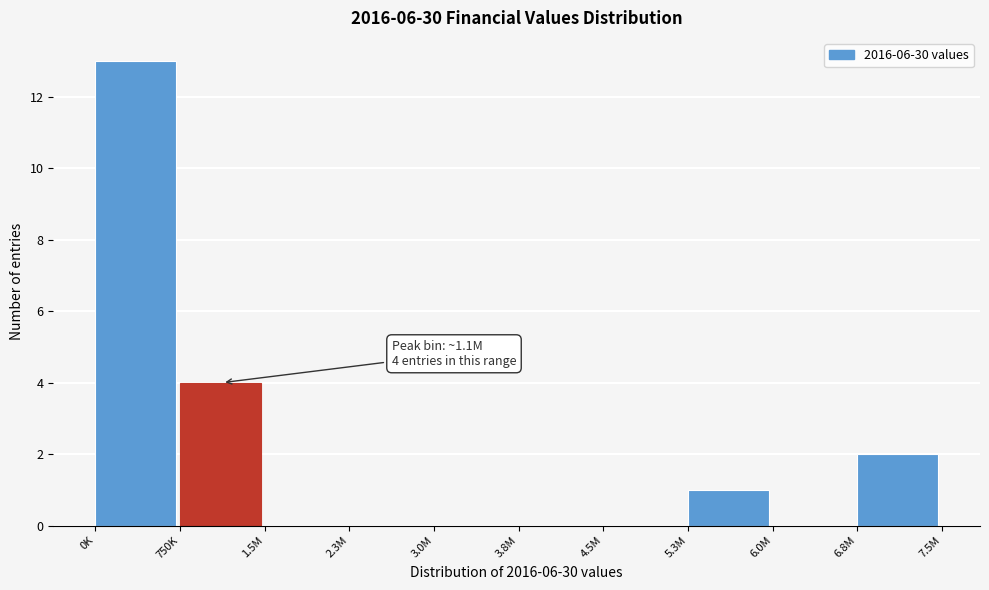

Reading right to left, extract all data points from this chart.

6.8M=2	6.0M=0	5.3M=1	4.5M=0	3.8M=0	3.0M=0	2.3M=0	1.5M=0	750K=4	0K=13